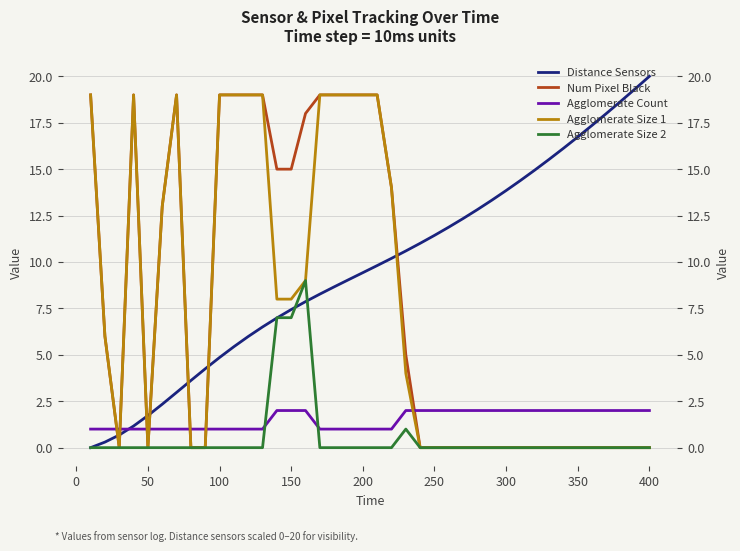

What is the sum of all Distance Sensors values?

385.9